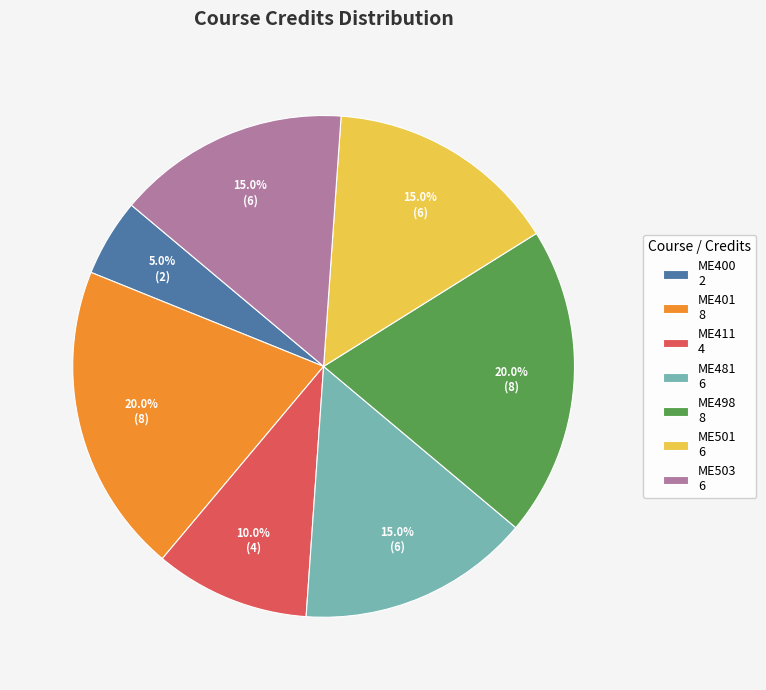

Between ME481 6 and ME498 8, which is larger?

ME498 8